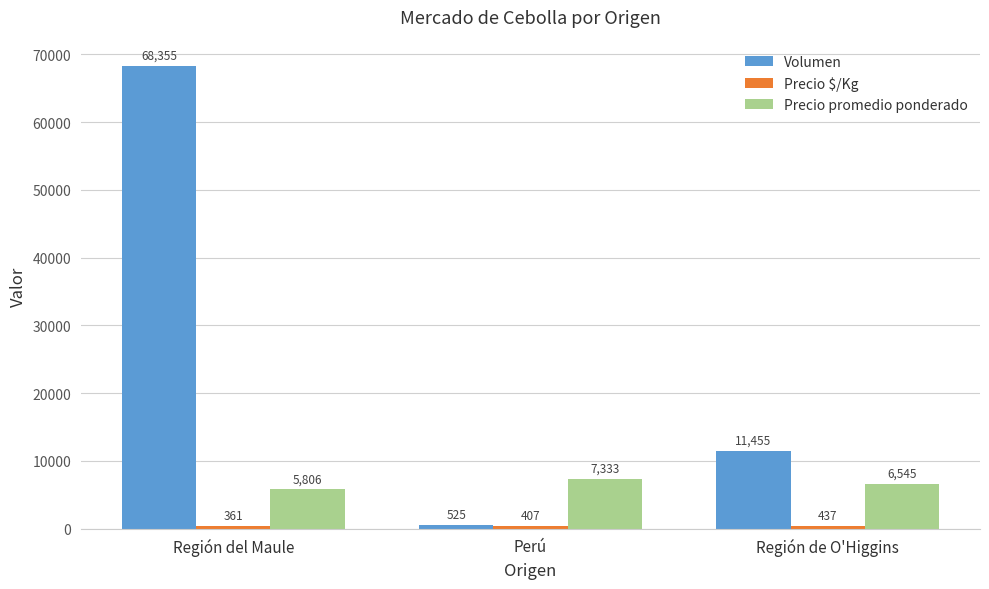

Read the Precio promedio ponderado value at Región del Maule, to the nearest 50.

5800